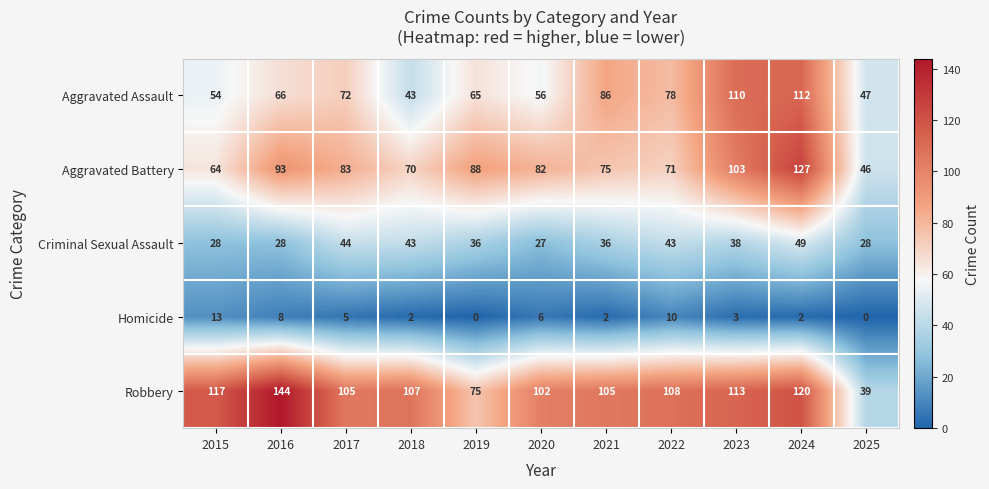

Which series has the largest total across all categories?

Robbery